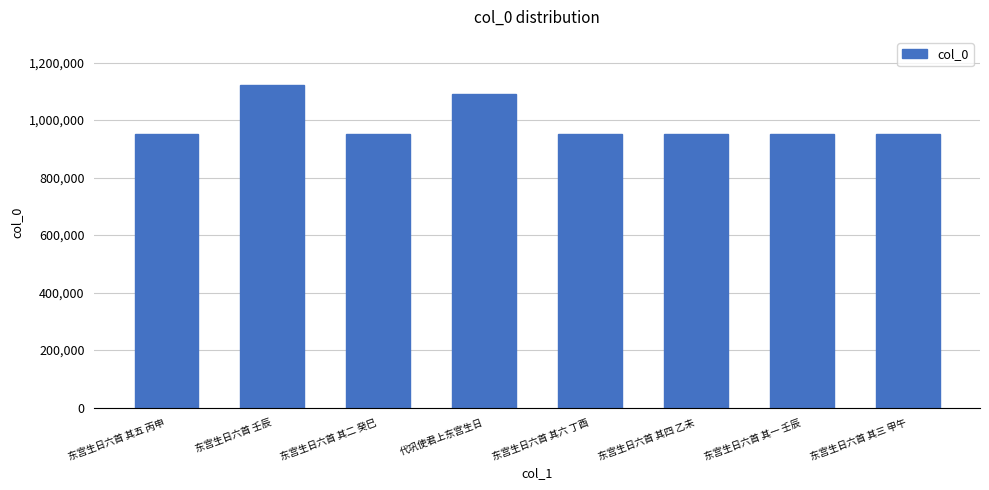

What is the approximate value at 东宫生日六首 其五 丙申?

951839